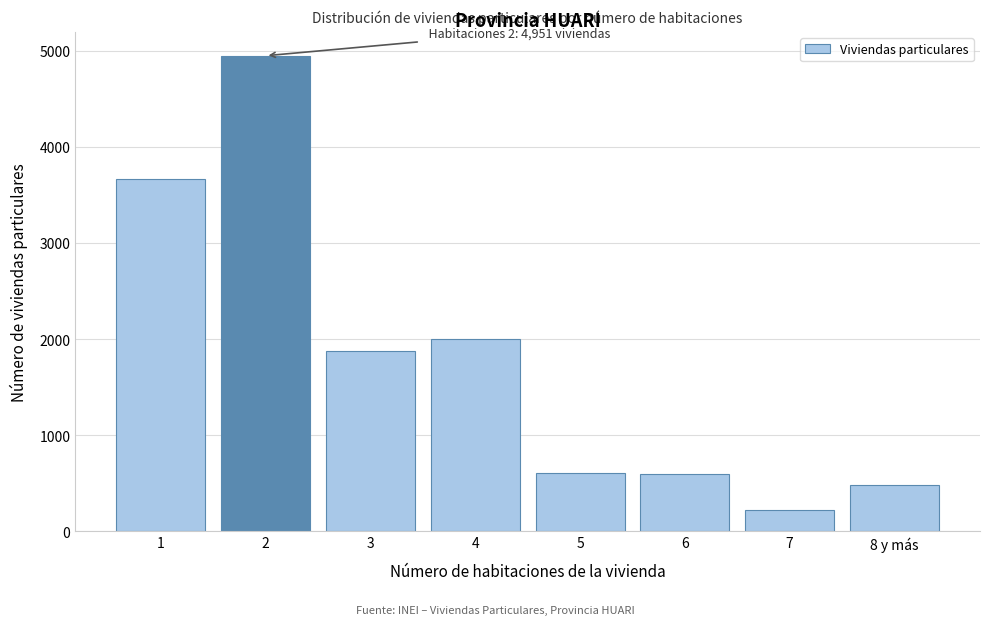

Between 8 y más and 3, which is larger?

3